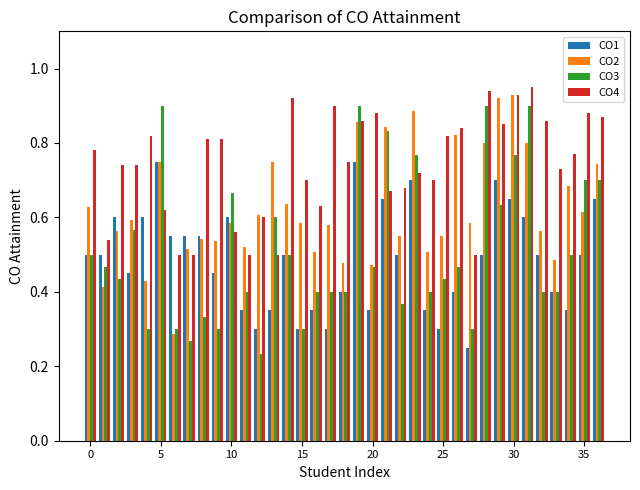

What is the sum of all CO2 values?

23.1